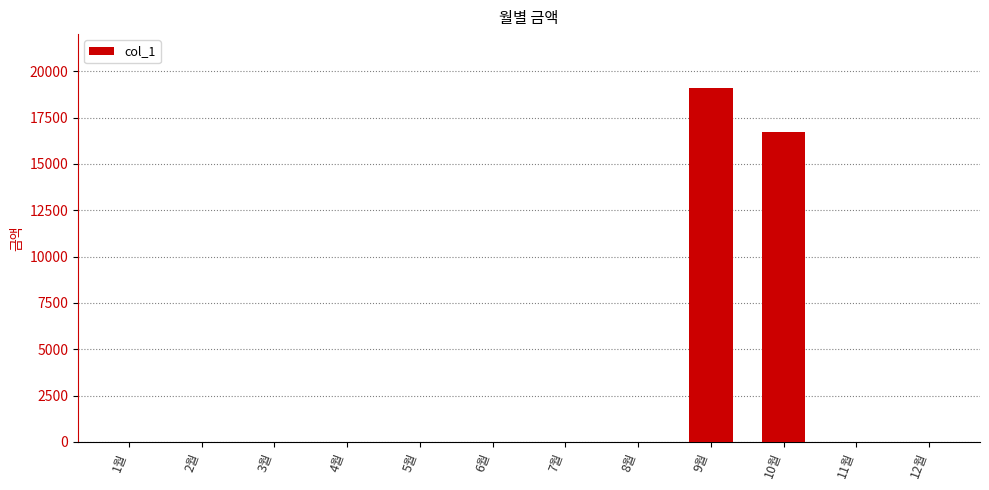

Reading left to right, extract all data points from this chart.

0	0	0	0	0	0	0	0	19110	16710	0	0